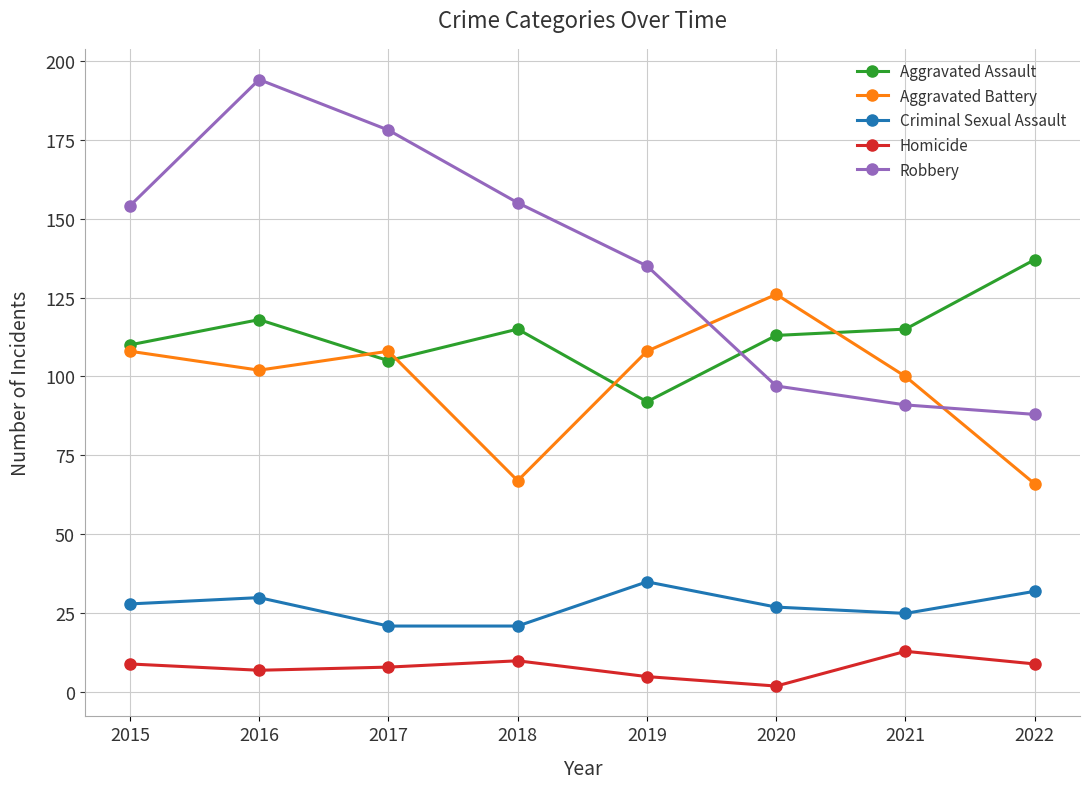

The value of Robbery at 2017 is 255. True or false?

False